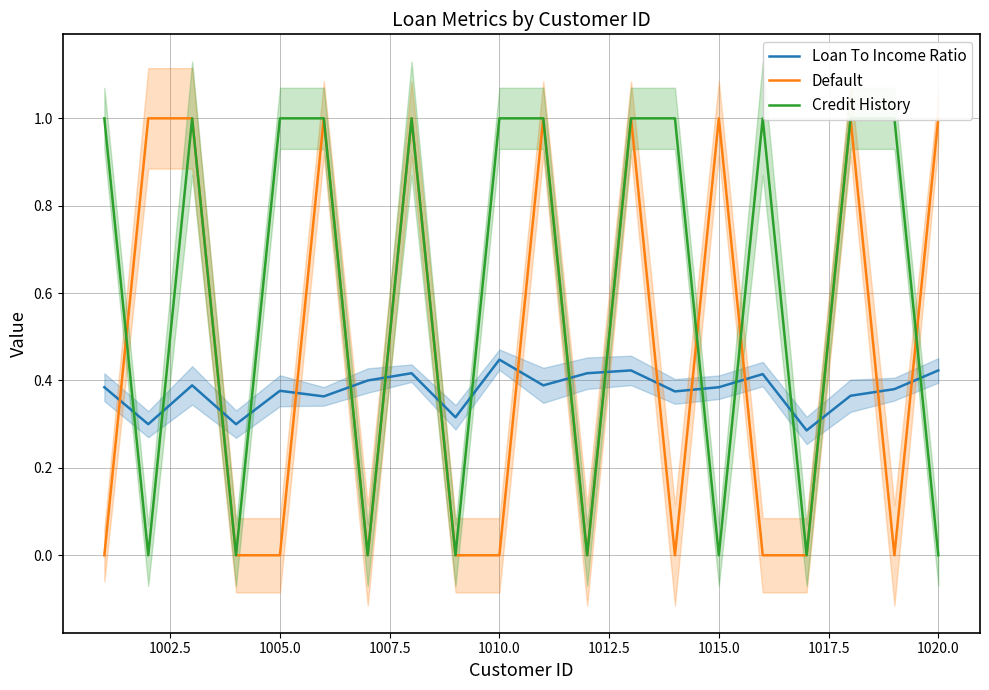

The value of Loan To Income Ratio at 1020.0 is 0.2. True or false?

False